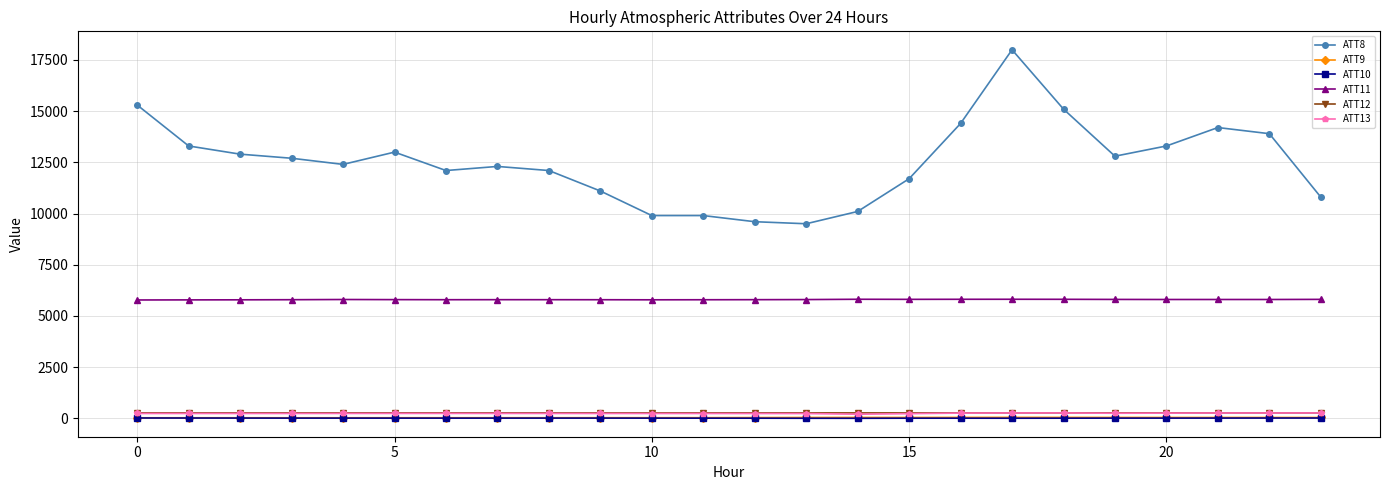

True or false: ATT9 and ATT12 cross at least once.

False